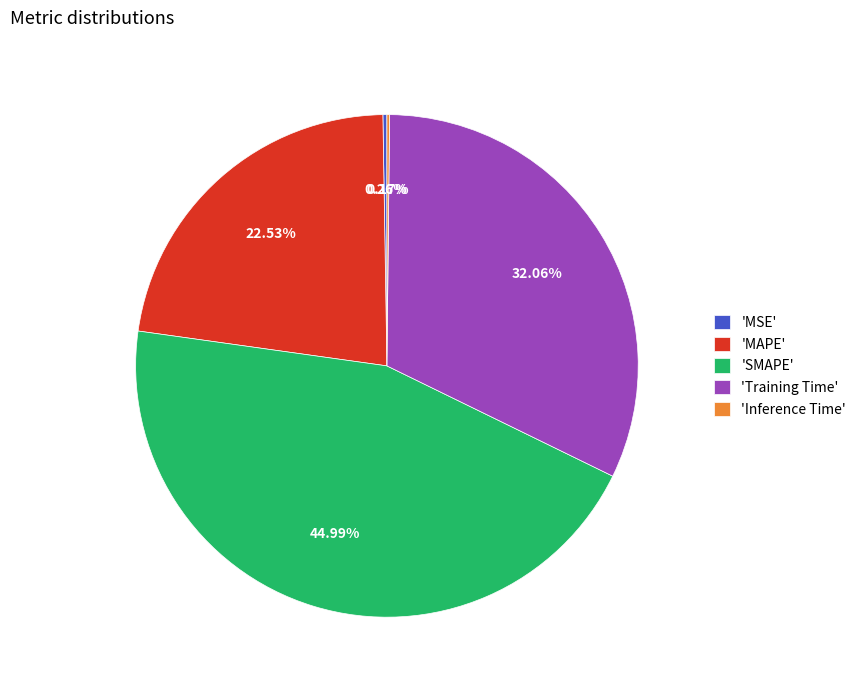

Combined, do 'MAPE' and 'Training Time' account for over 50%?

Yes